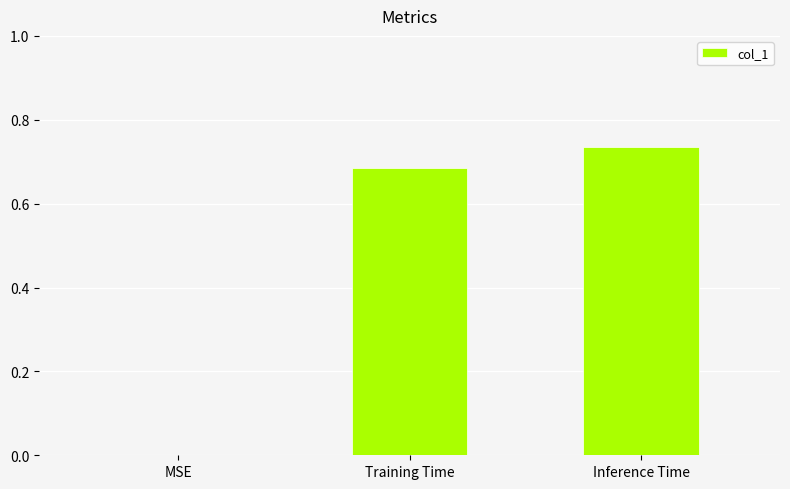

Between Training Time and MSE, which is larger?

Training Time